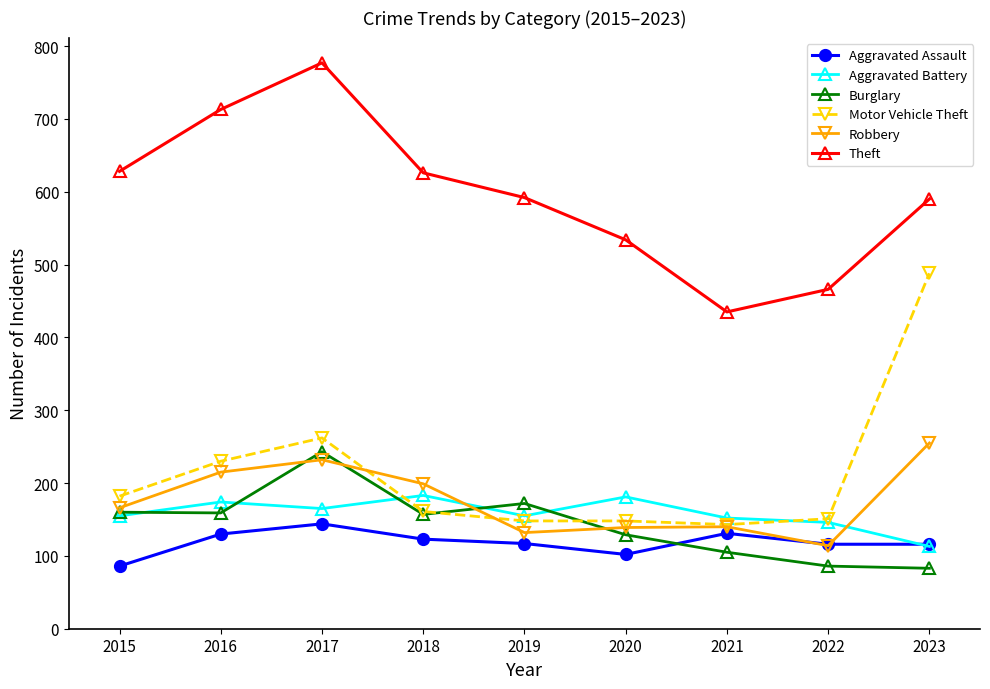

What are all the series names shown in the legend?

Aggravated Assault, Aggravated Battery, Burglary, Motor Vehicle Theft, Robbery, Theft